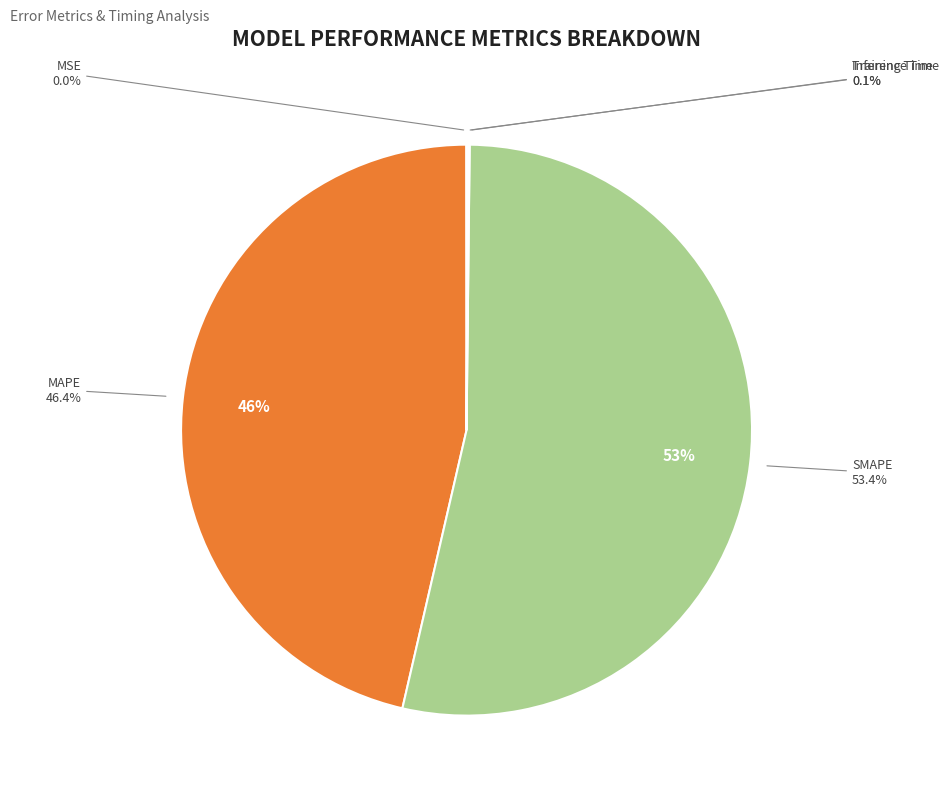

To the nearest percent, what is the difference between the largest and smallest slice percentages?

53%